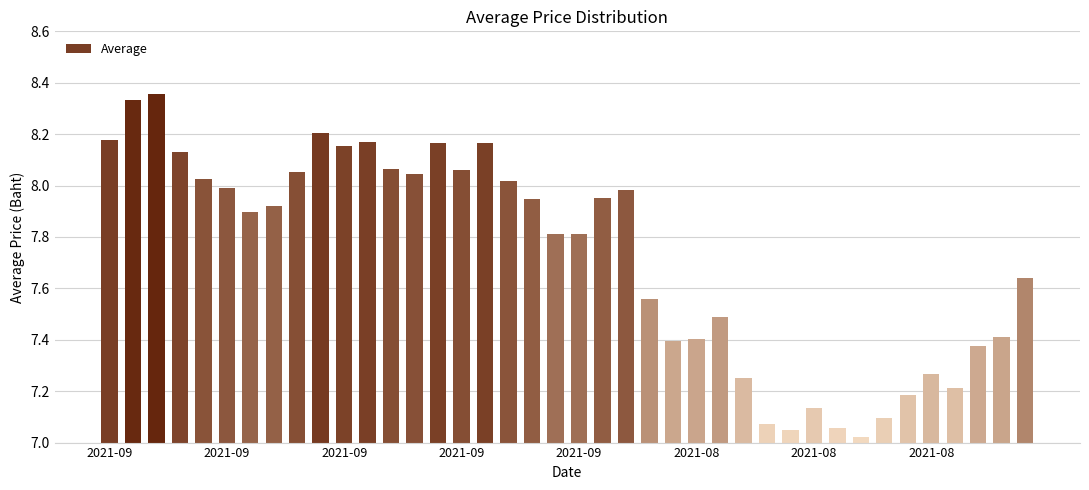

What is the difference between the maximum and minimum values?

1.3